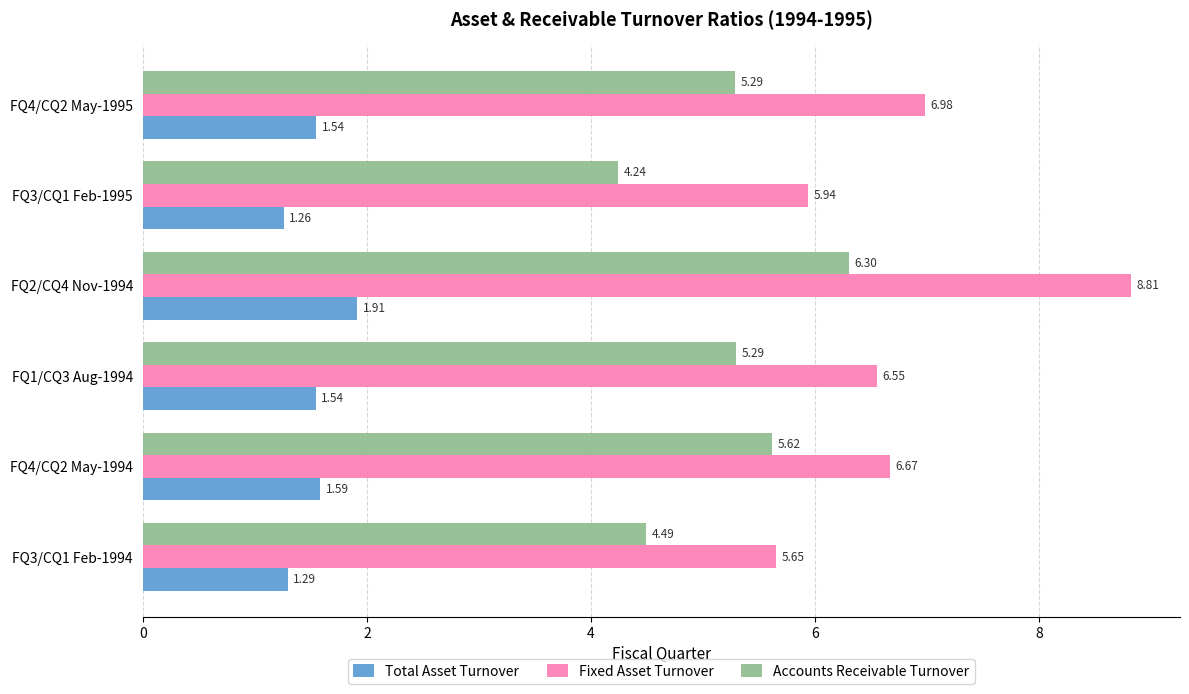

Between FQ2/CQ4 Nov-1994 and FQ4/CQ2 May-1995, which series saw the biggest shift?

Fixed Asset Turnover